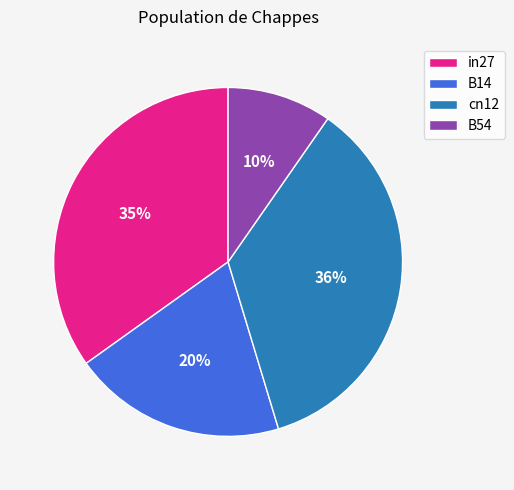

What percentage is the B14 slice, to the nearest percent?

20%